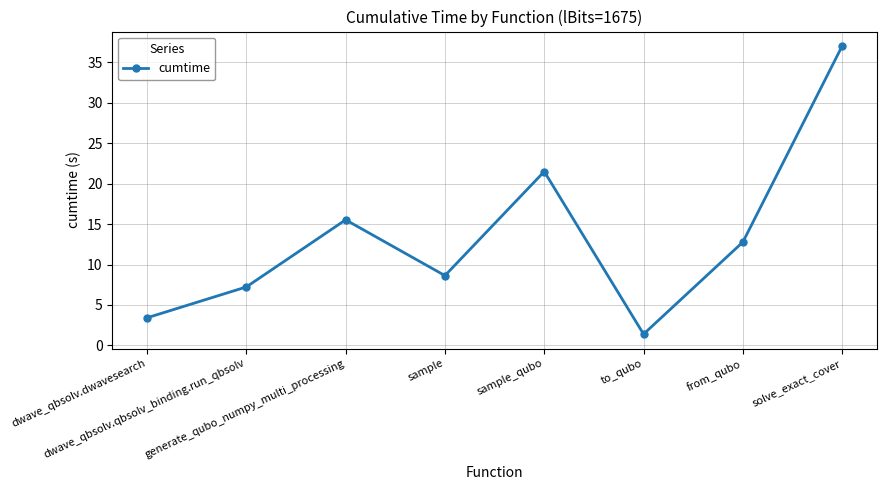

What is the average value?

13.4